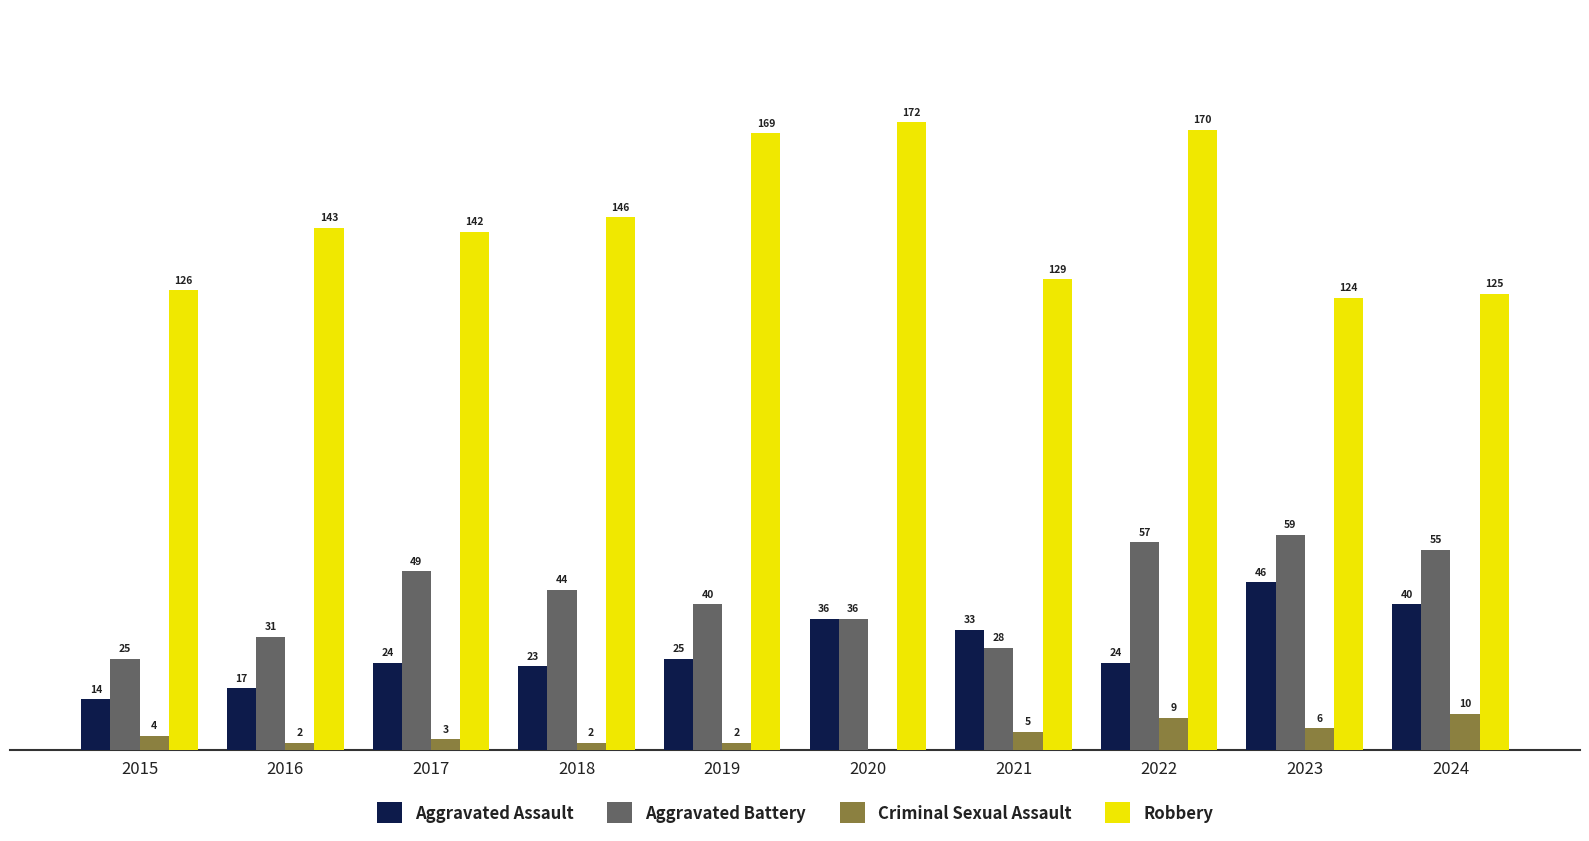

Between 2019 and 2023, which series saw the biggest shift?

Robbery